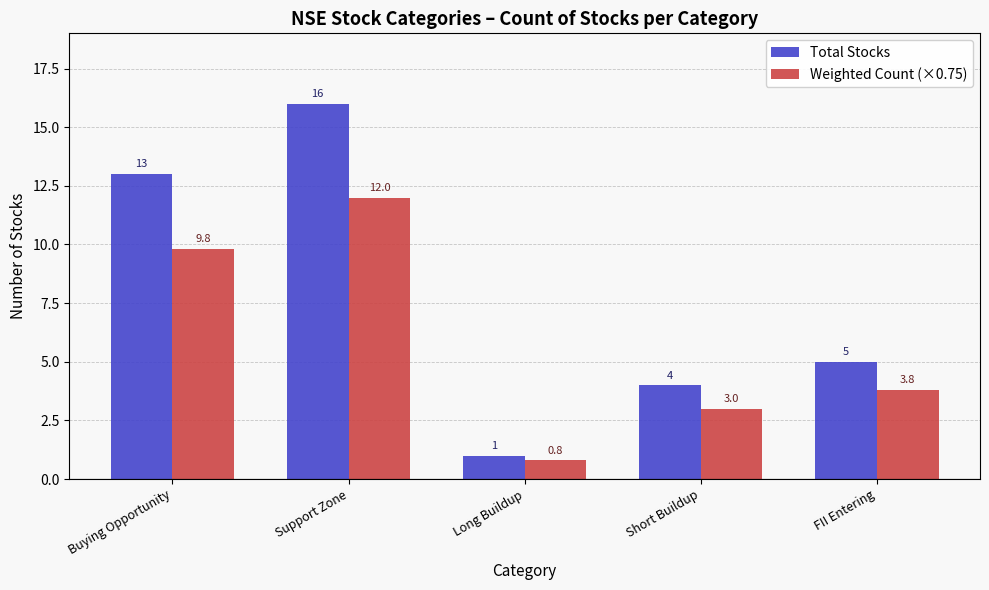

Which series has the widest spread of values?

Total Stocks